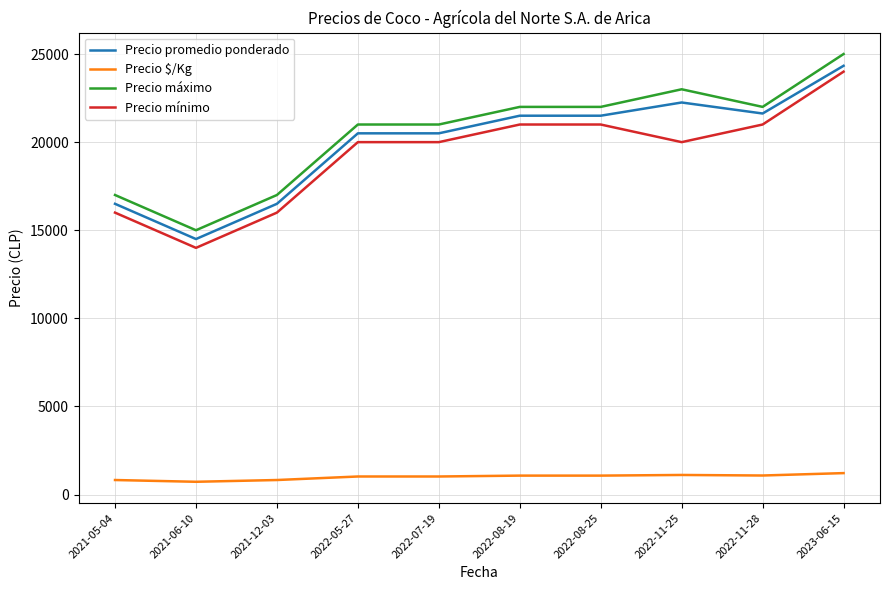

Is the value of Precio $/Kg at 2022-08-25 greater than the value of Precio mínimo at 2022-11-25?

No